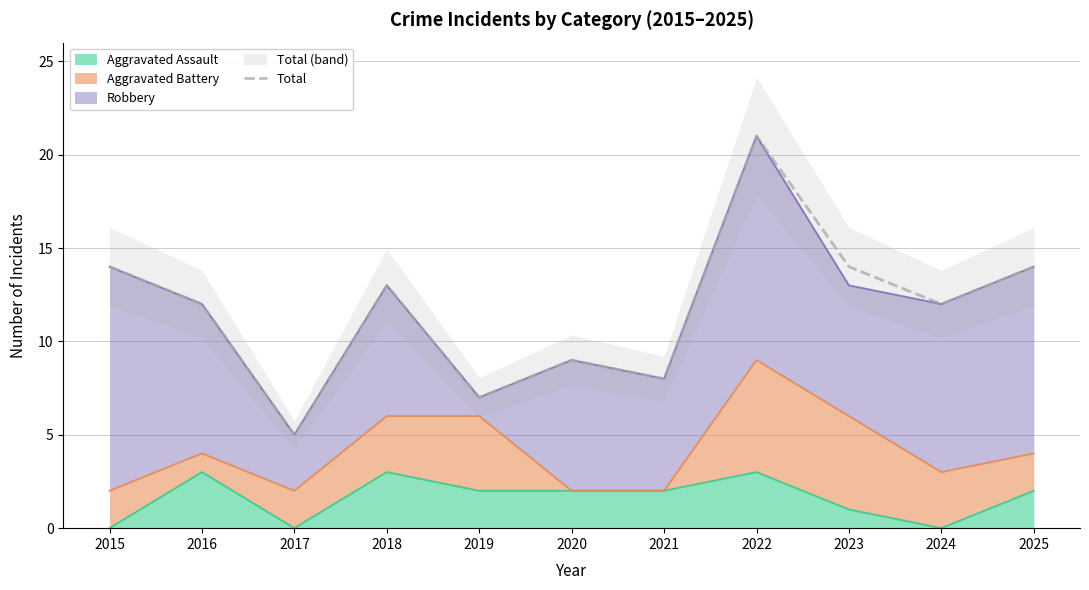

True or false: the data shows 7 at 2019.

True